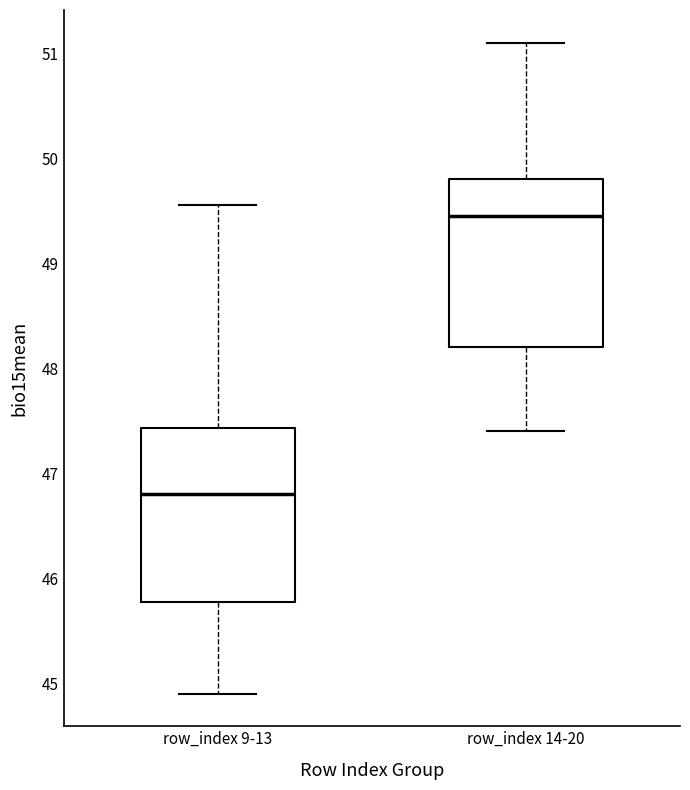

Reading left to right, transcribe this box plot: for each box, give where its median line is, the range the box spans, and where its two whiskers end, as read against the y-axis. The values are not printed on the chart, so give them approximately, as read against the axis.

row_index 9-13: median 46.8, box 45.8 to 47.4, whiskers 44.9 to 49.5
row_index 14-20: median 49.5, box 48.2 to 49.8, whiskers 47.4 to 51.1